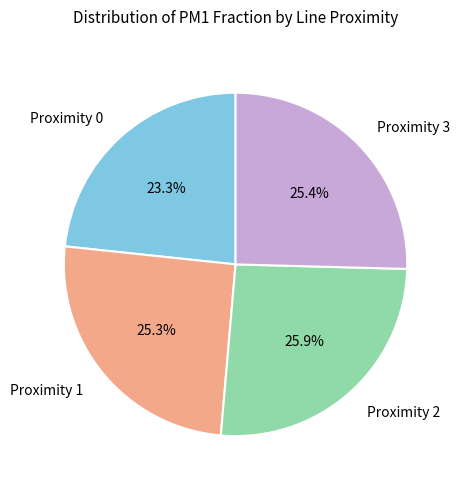

Does any single category account for the majority?

No